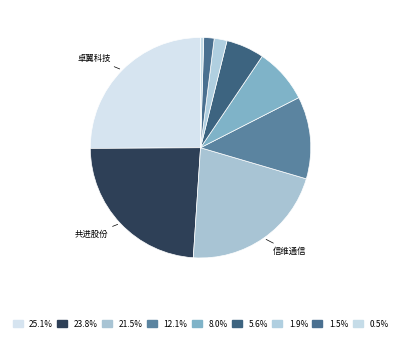

Rank the categories by value from highest to lowest.

卓翼科技, 共进股份, 信维通信, 剑桥科技, 天邑股份, 乐鑫科技, 楚天高速, 康希通信, 瑞斯康达